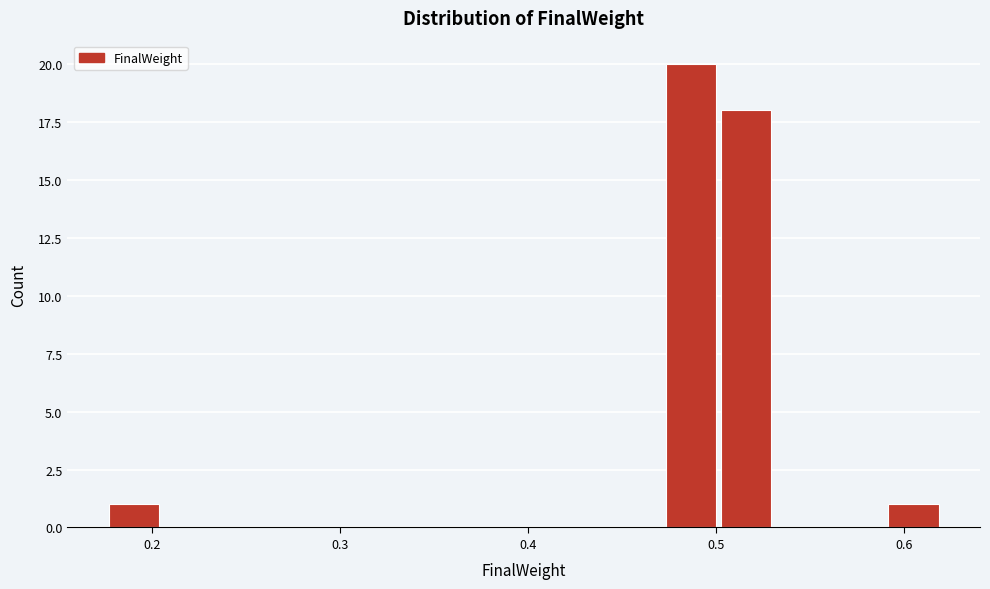

Around what value on the x-axis is the tallest bar? Give the approximate position of its centre, as read against the axis.

0.49